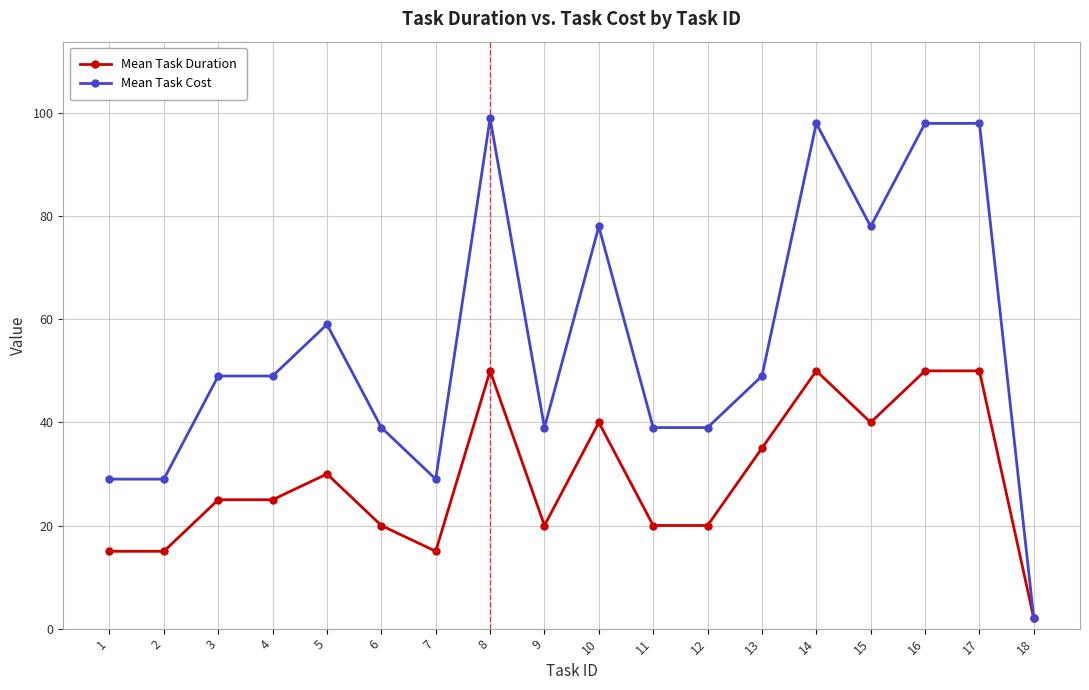

What is the value of the Mean Task Cost point at the 10th from the left?

78